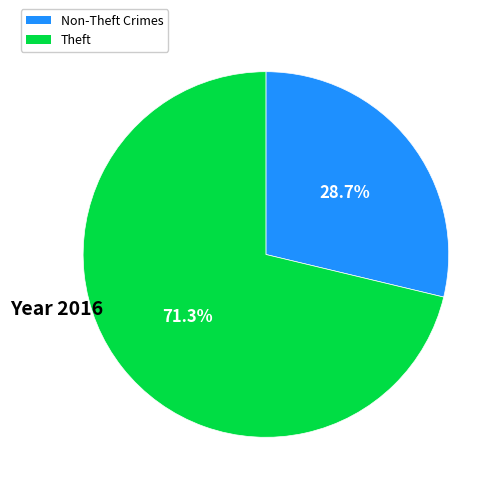

Combined, what portion of the pie is Theft and Non-Theft Crimes?

100.0%